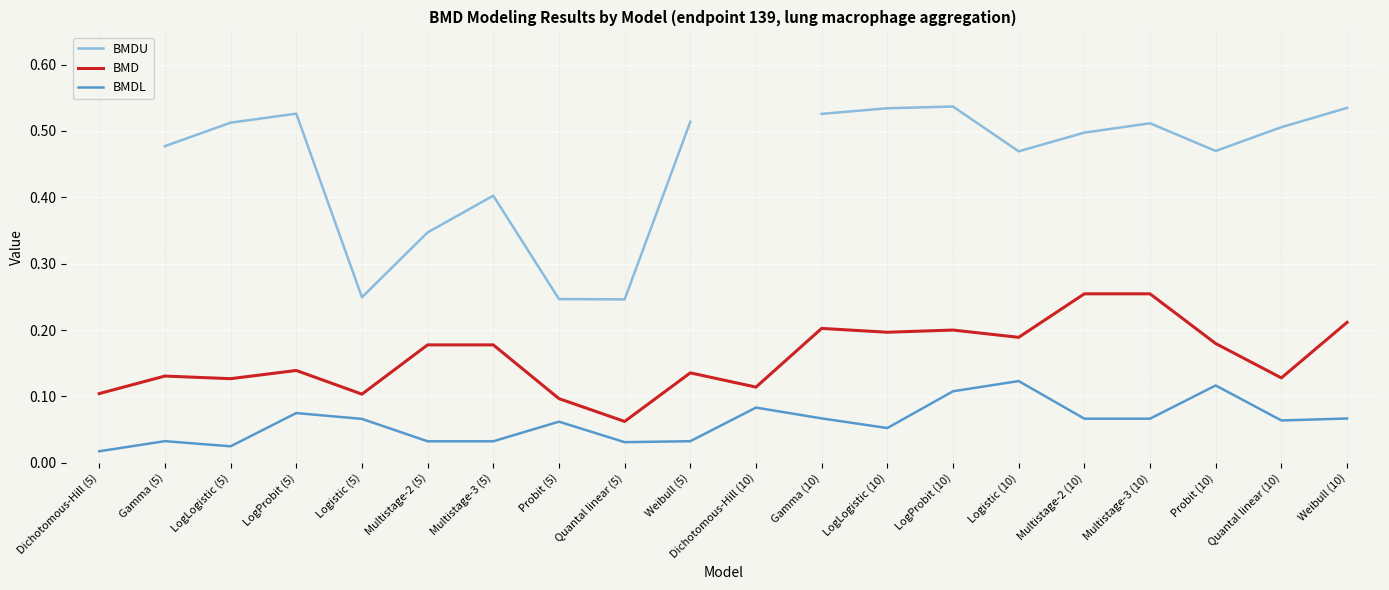

At which category does BMD reach its first local peak?

Gamma (5)